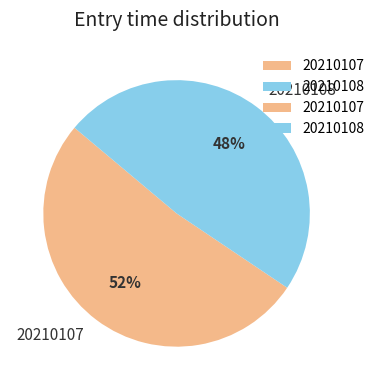

To the nearest percent, what is the average slice percentage?

50%